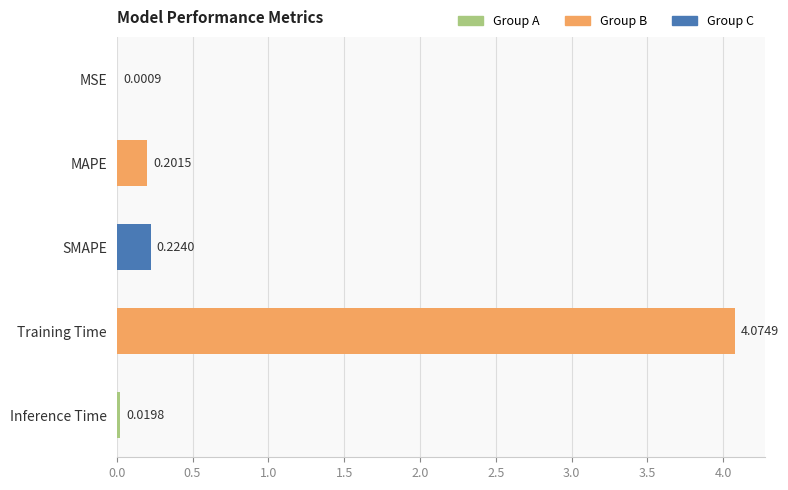

What is the change in value from Inference Time to MAPE?

+0.2